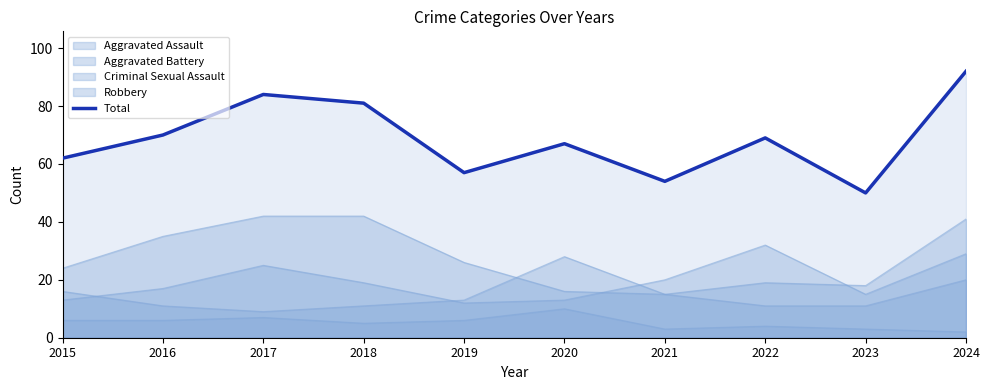

Reading left to right, extract all data points from this chart.

2015=62	2016=70	2017=84	2018=81	2019=57	2020=67	2021=54	2022=69	2023=50	2024=92